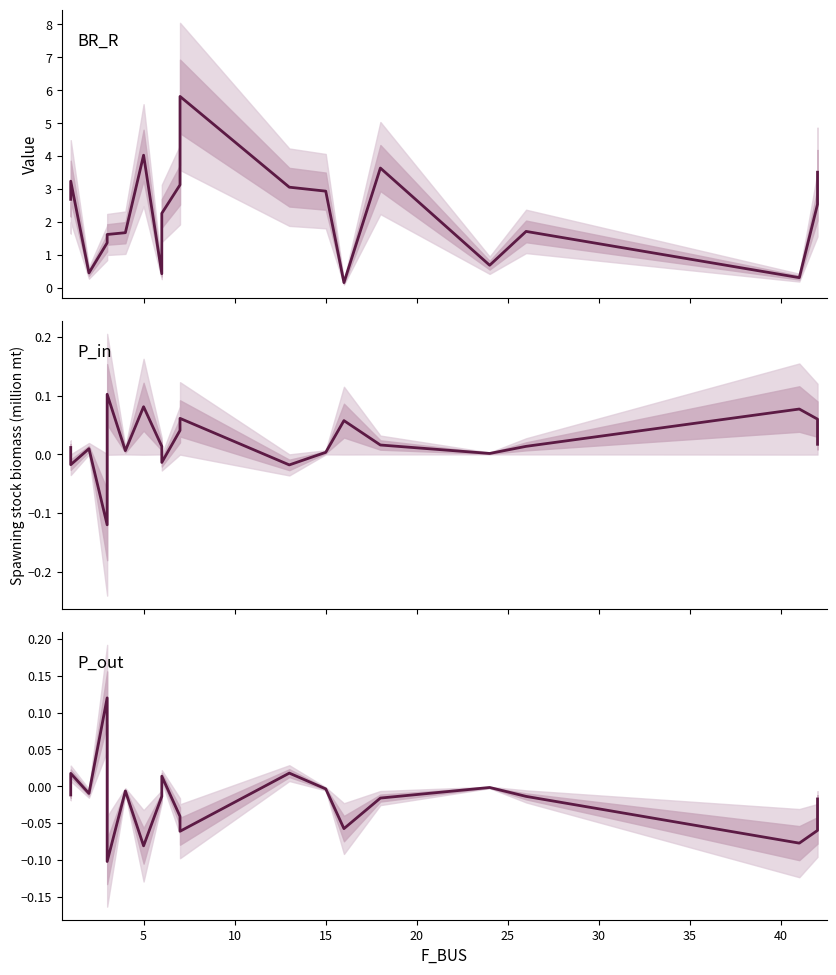

What is the spread (max minus min) of values at 10?

0.5